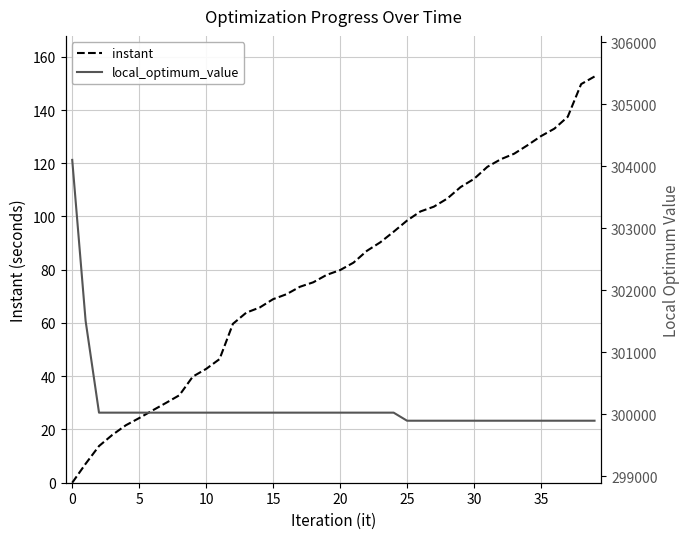

Which series has the largest total across all categories?

local_optimum_value